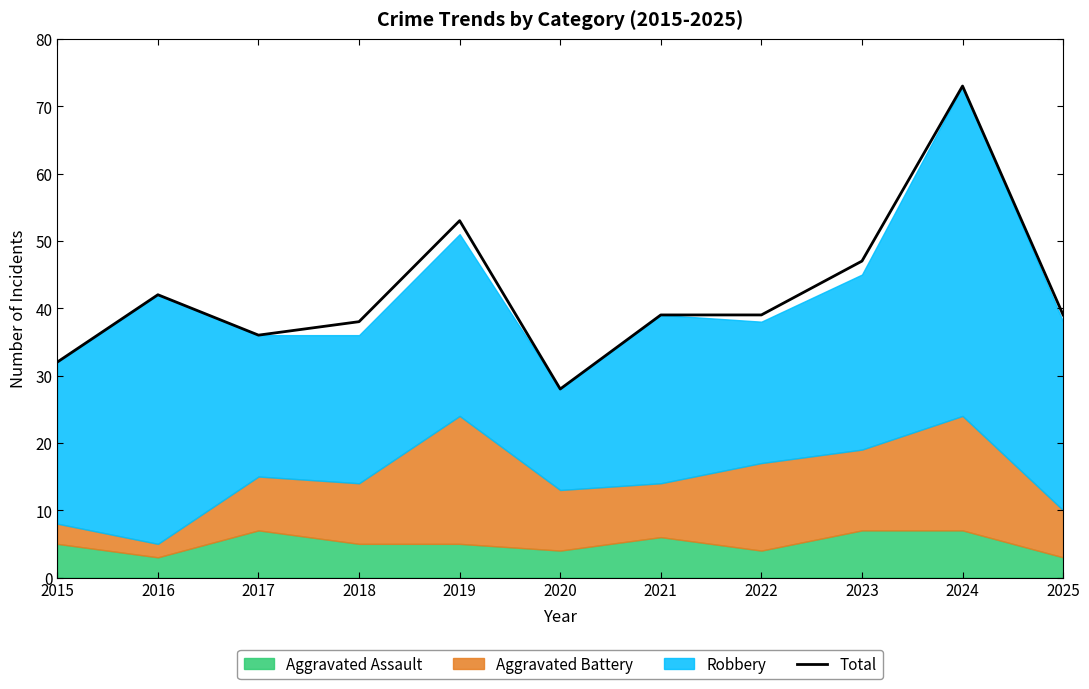

List the labels in order of value, largest first.

2024, 2019, 2023, 2016, 2021, 2022, 2025, 2018, 2017, 2015, 2020